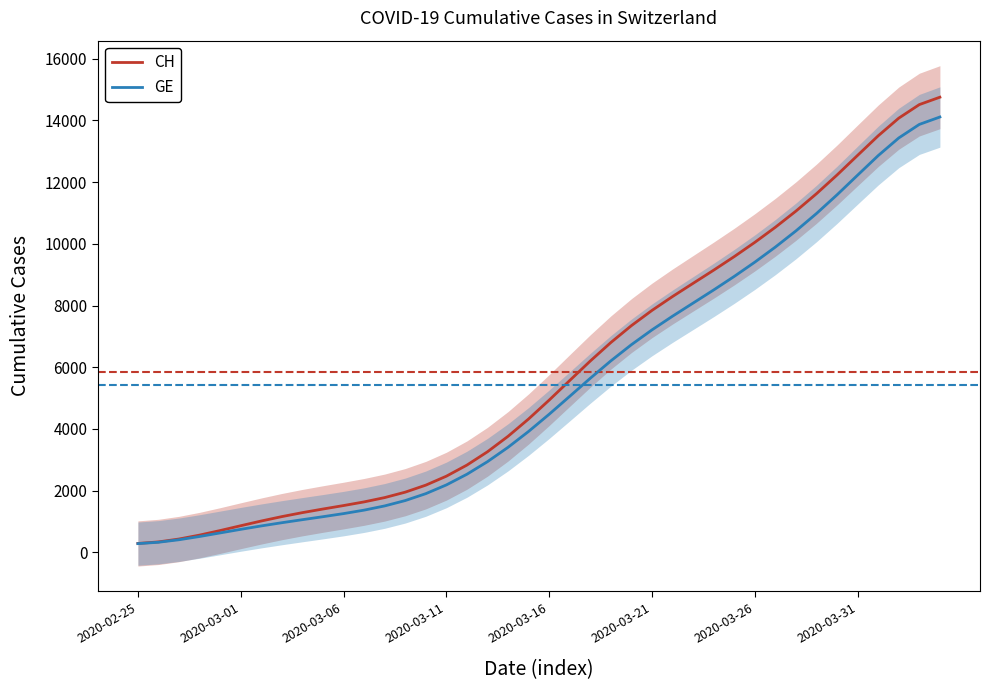

What is the maximum value for CH?

14751.4